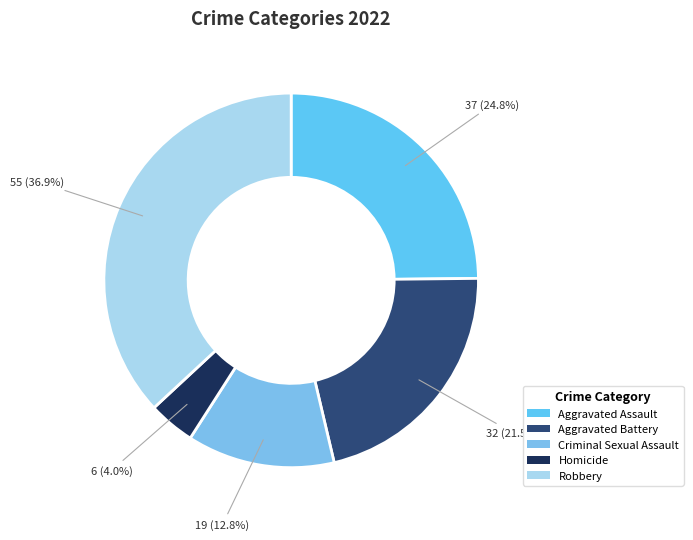

Is it true that Aggravated Assault is 25% of the pie?

True